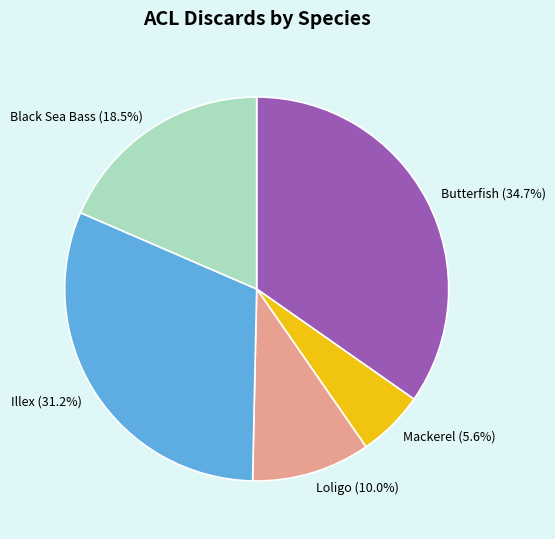

Which slice is the largest?

Butterfish